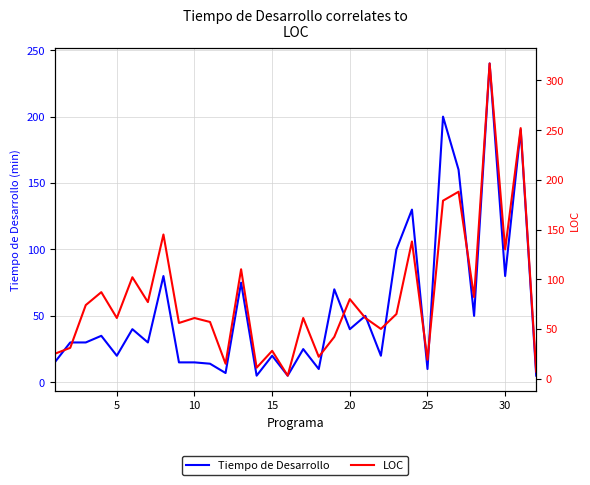

What is the difference between the maximum and second lowest values in the Tiempo de Desarrollo series?

235